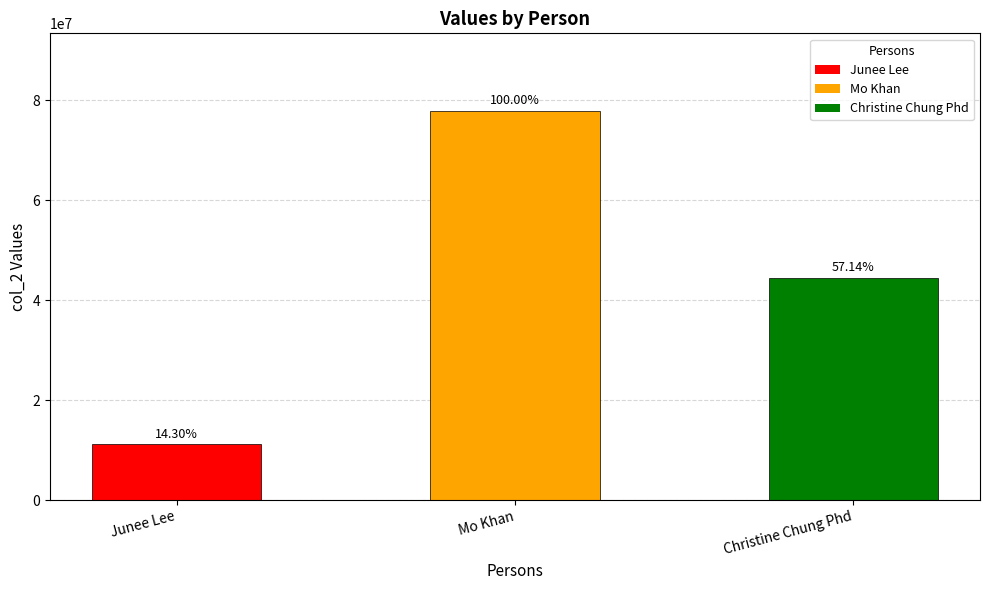

How many bars are there in total?

3